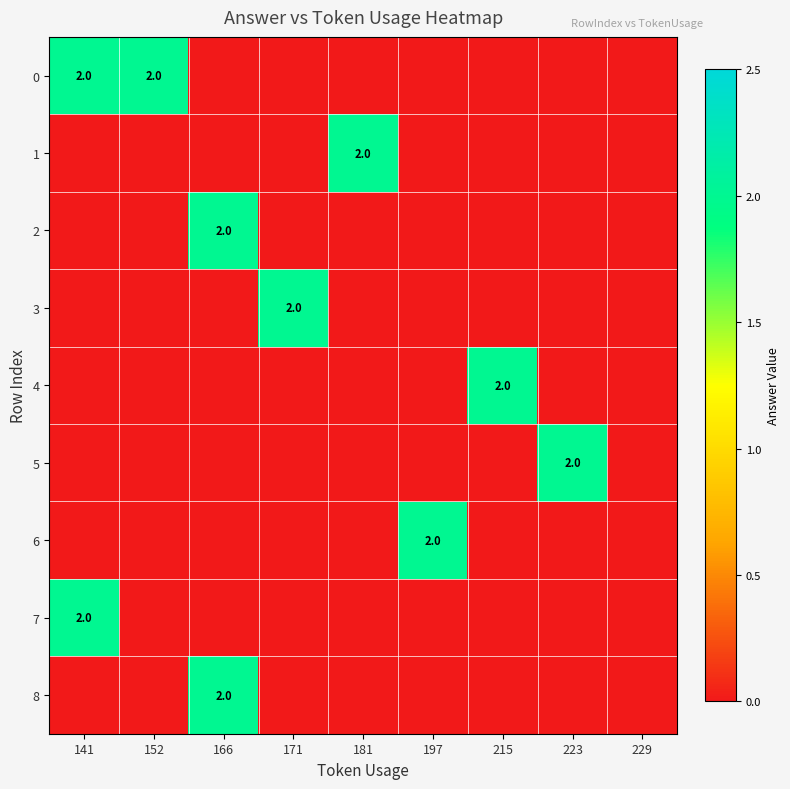

At which category is the sum across all series the highest?

141